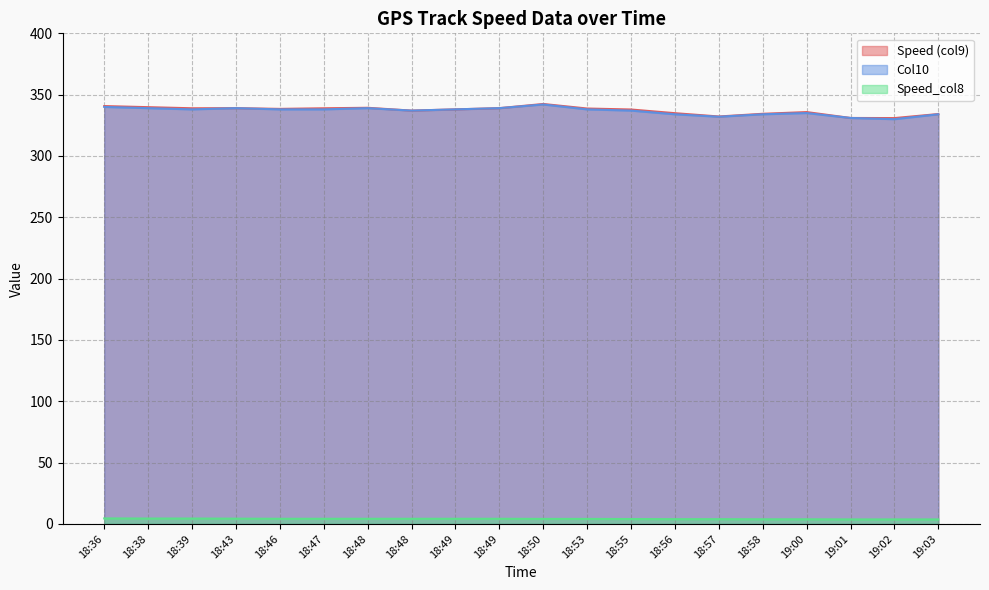

Which series has the largest total across all categories?

Speed (col9)